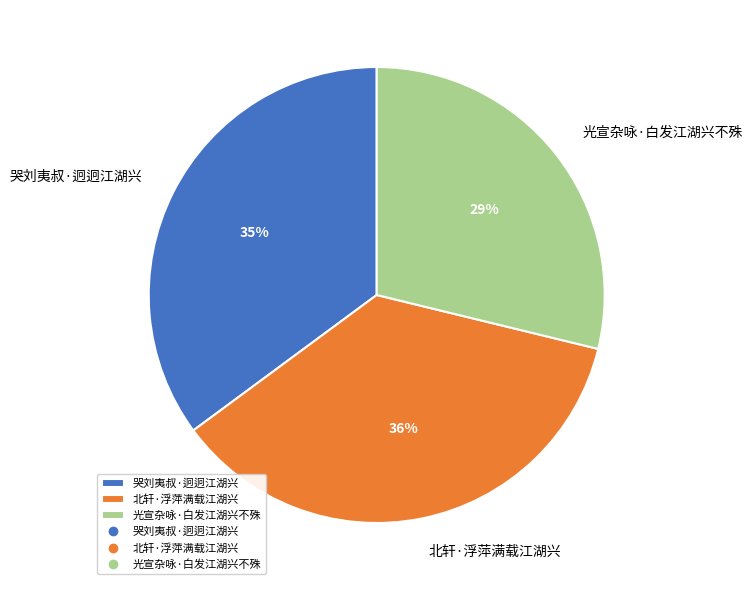

Is it true that 光宣杂咏·白发江湖兴不殊 is 14% of the pie?

False